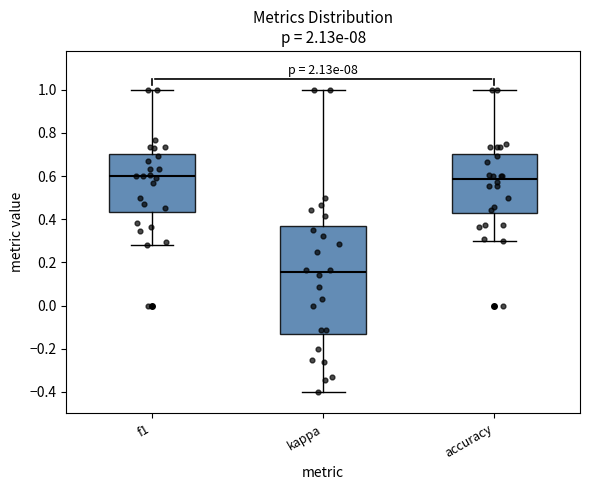

Reading left to right, transcribe this box plot: for each box, give where its median line is, the range the box spans, and where its two whiskers end, as read against the y-axis. The values are not printed on the chart, so give them approximately, as read against the axis.

f1: median 0.60, box 0.44 to 0.70, whiskers 0.28 to 1.00
kappa: median 0.16, box -0.14 to 0.36, whiskers -0.40 to 1.00
accuracy: median 0.58, box 0.42 to 0.70, whiskers 0.30 to 1.00